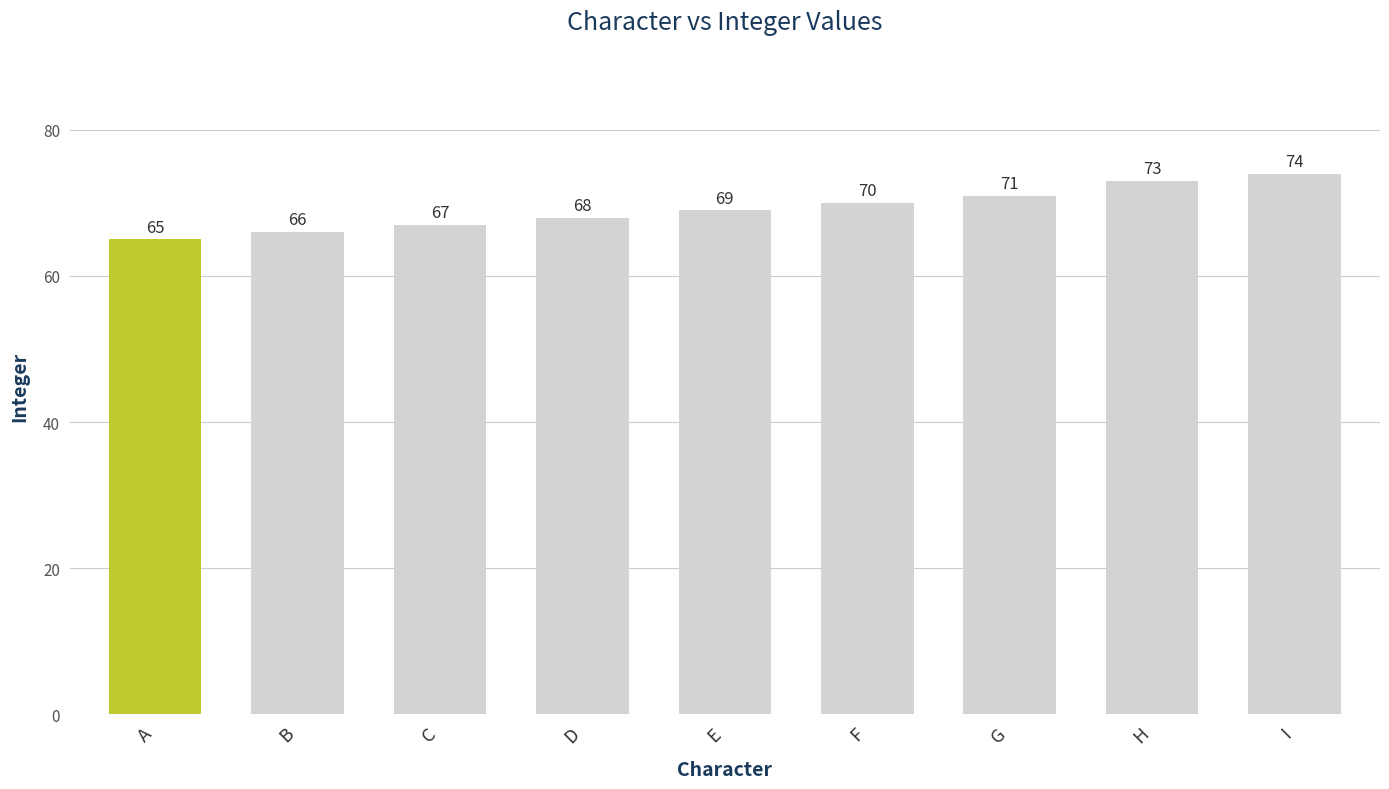

The value at D is 34. True or false?

False